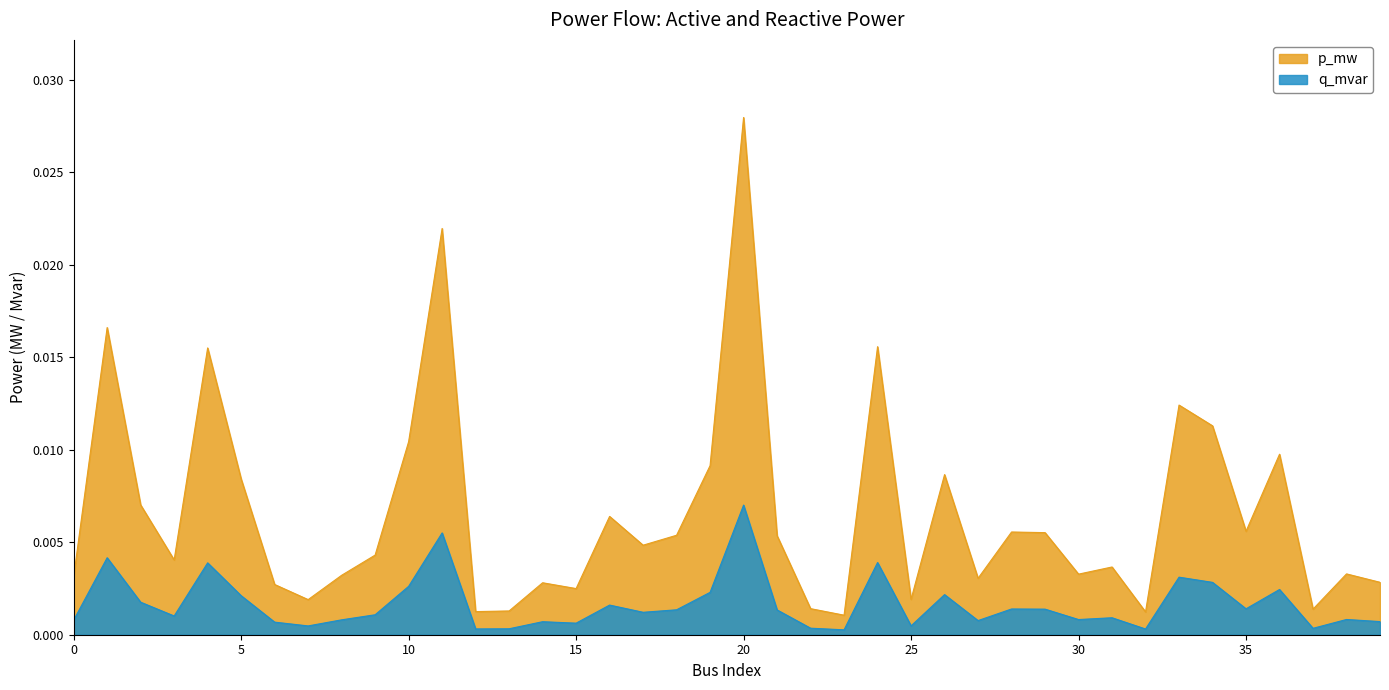

At which label is p_mw closest to 0?

23